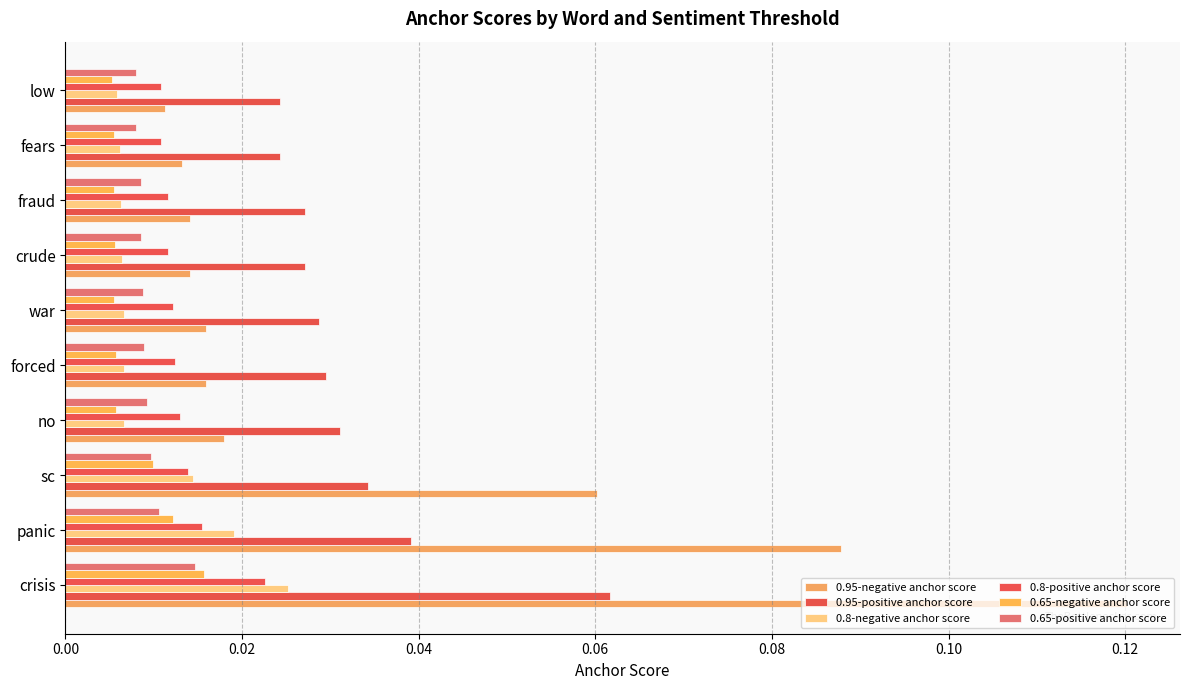

How many series are shown in this chart?

6